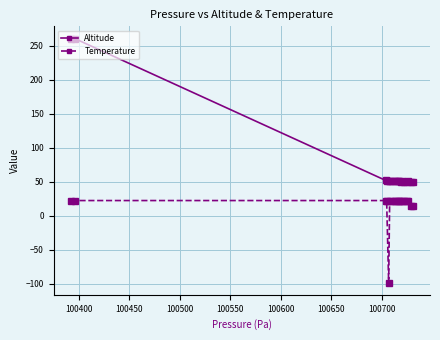

What is the lowest value of the Altitude series?

49.5